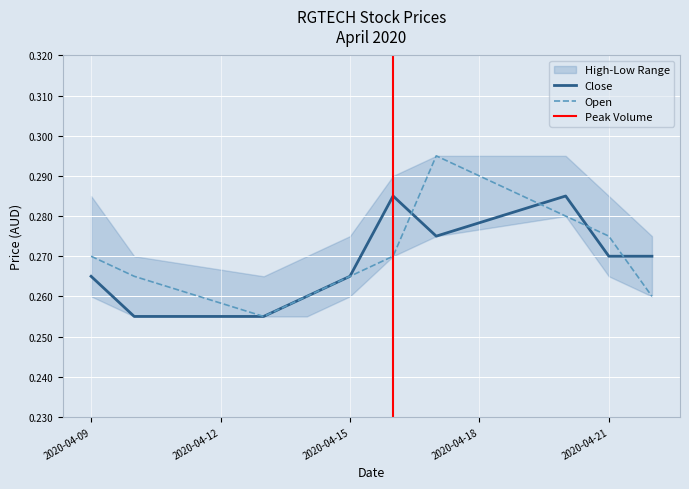

What is the sum of the open values at 2020-04-21 and 2020-04-17?

0.6